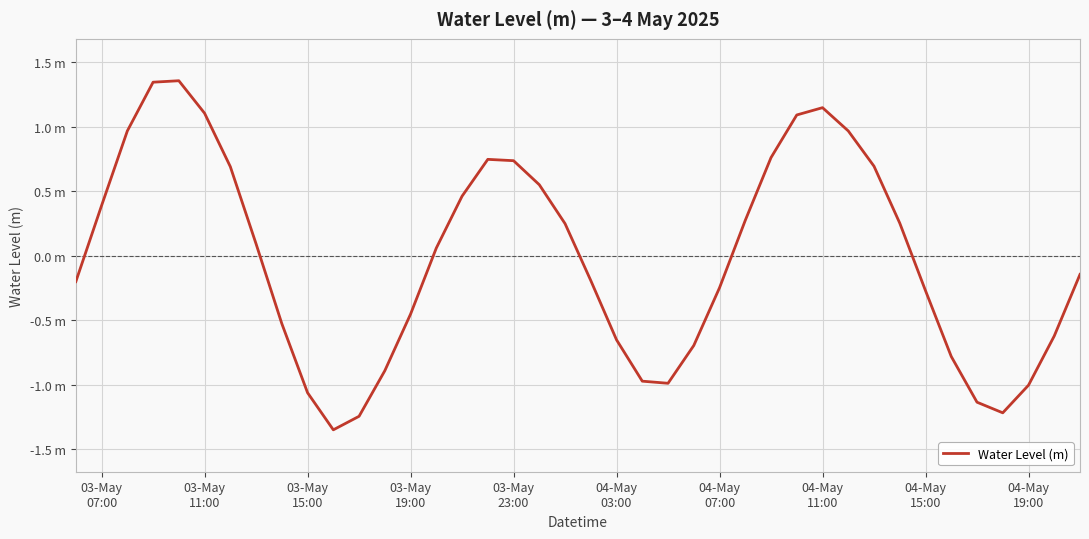

What is the difference between the second highest and second lowest values?

2.6